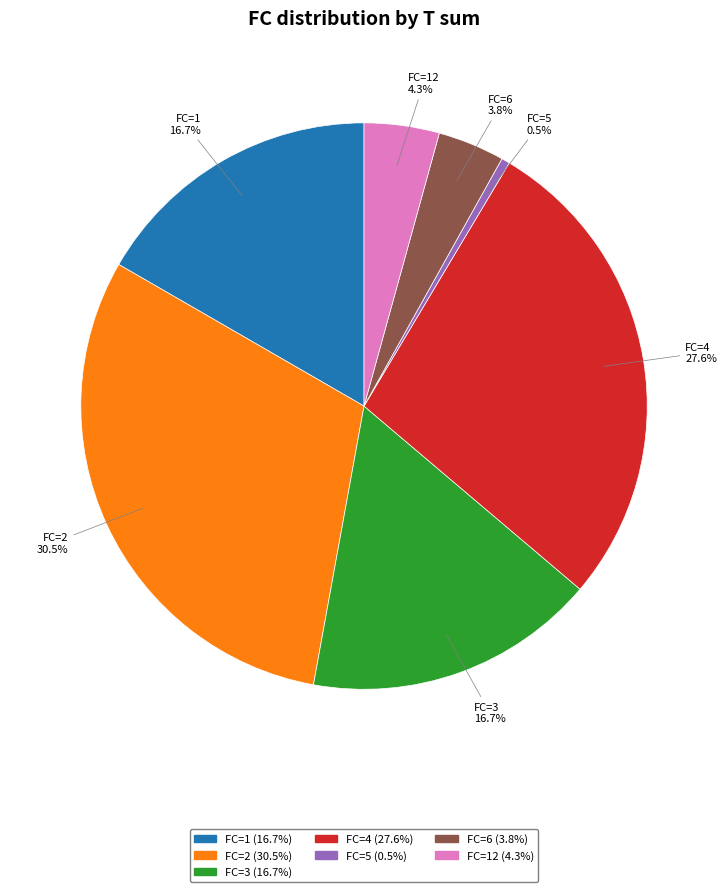

Combined, what portion of the pie is FC=6 and FC=12?

8.1%